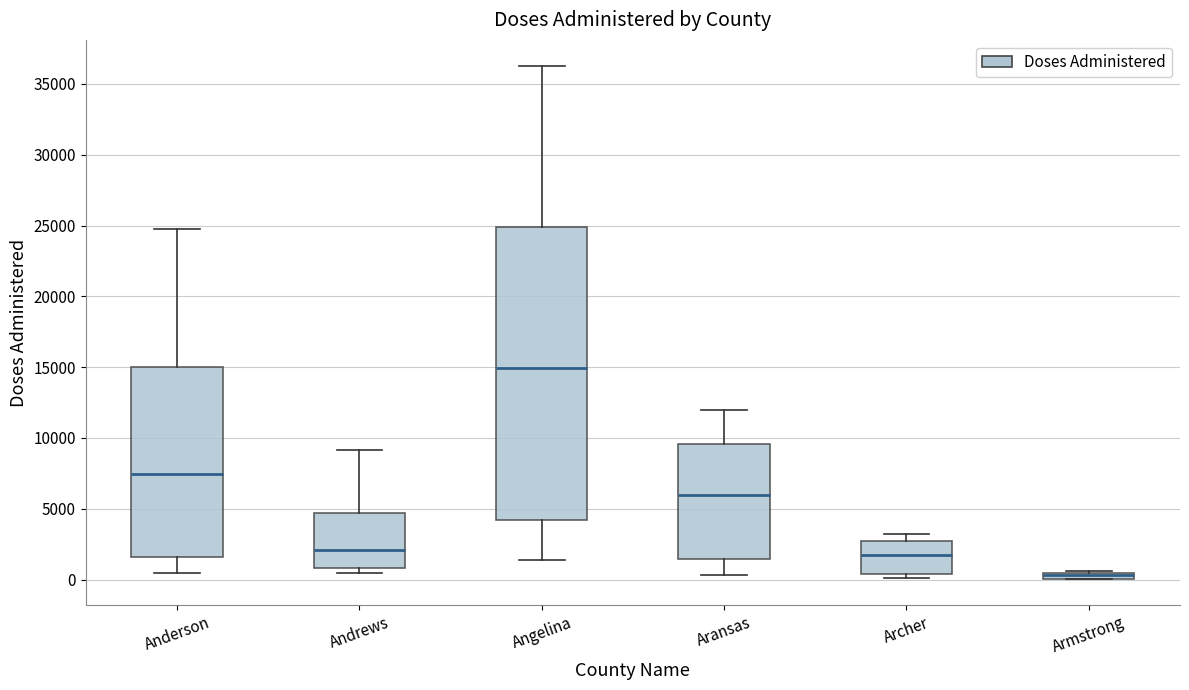

Comparing the boxes themselves (not the whiskers), which one is the tallest?

Angelina